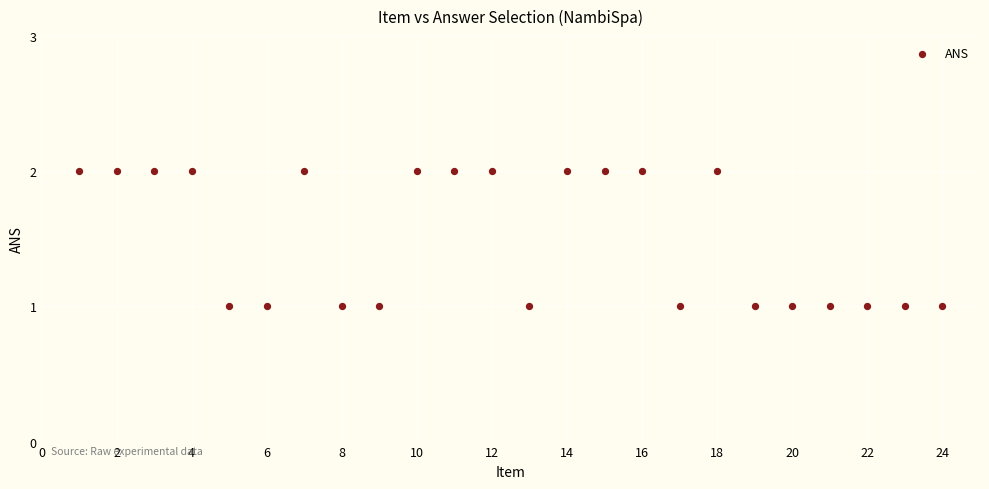

List the coordinates of all points as (X, Y) pairs, reading left to right.

(1, 2)  (2, 2)  (3, 2)  (4, 2)  (5, 1)  (6, 1)  (7, 2)  (8, 1)  (9, 1)  (10, 2)  (11, 2)  (12, 2)  (13, 1)  (14, 2)  (15, 2)  (16, 2)  (17, 1)  (18, 2)  (19, 1)  (20, 1)  (21, 1)  (22, 1)  (23, 1)  (24, 1)